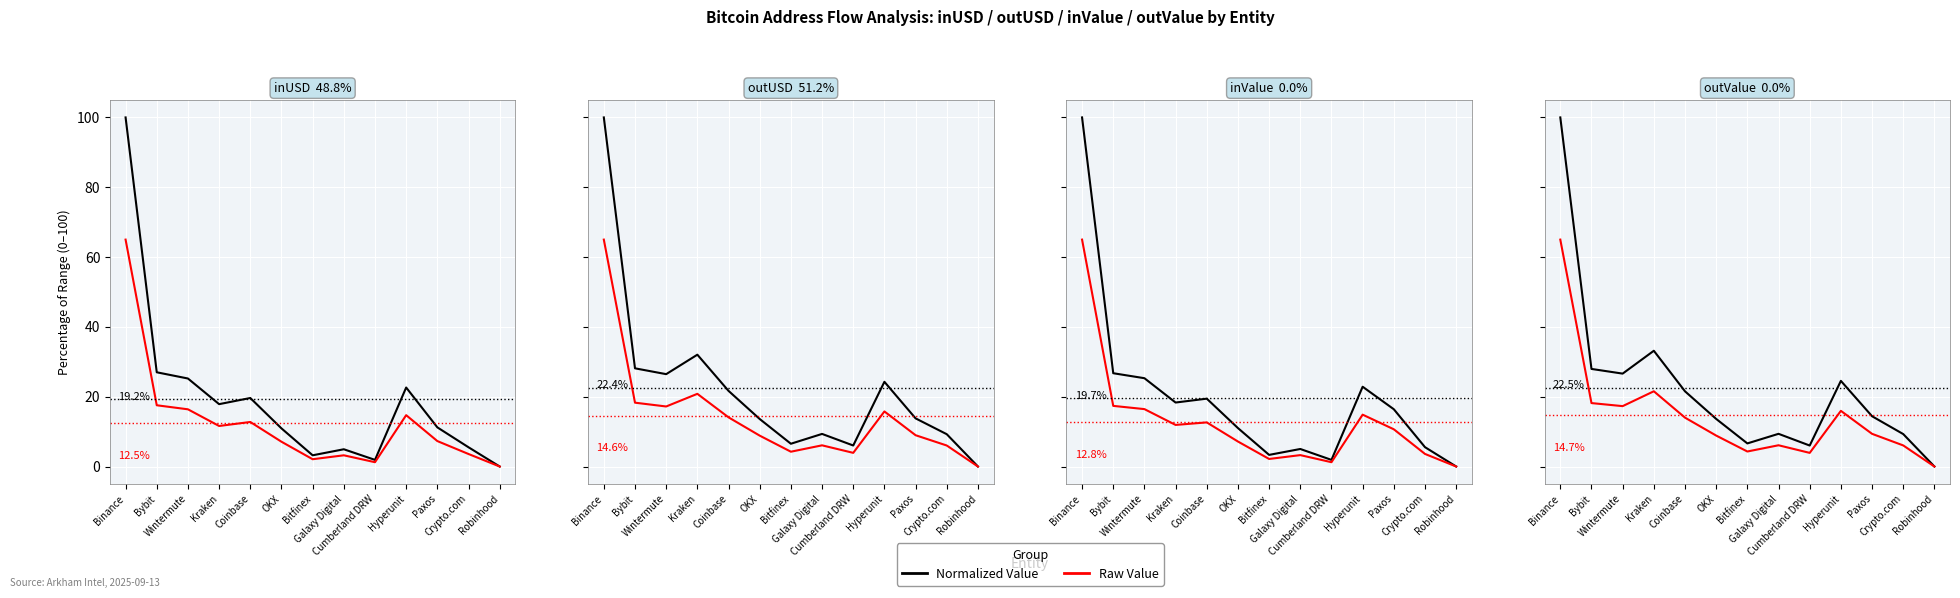

What is the label of the 2nd point from the left?

Bybit